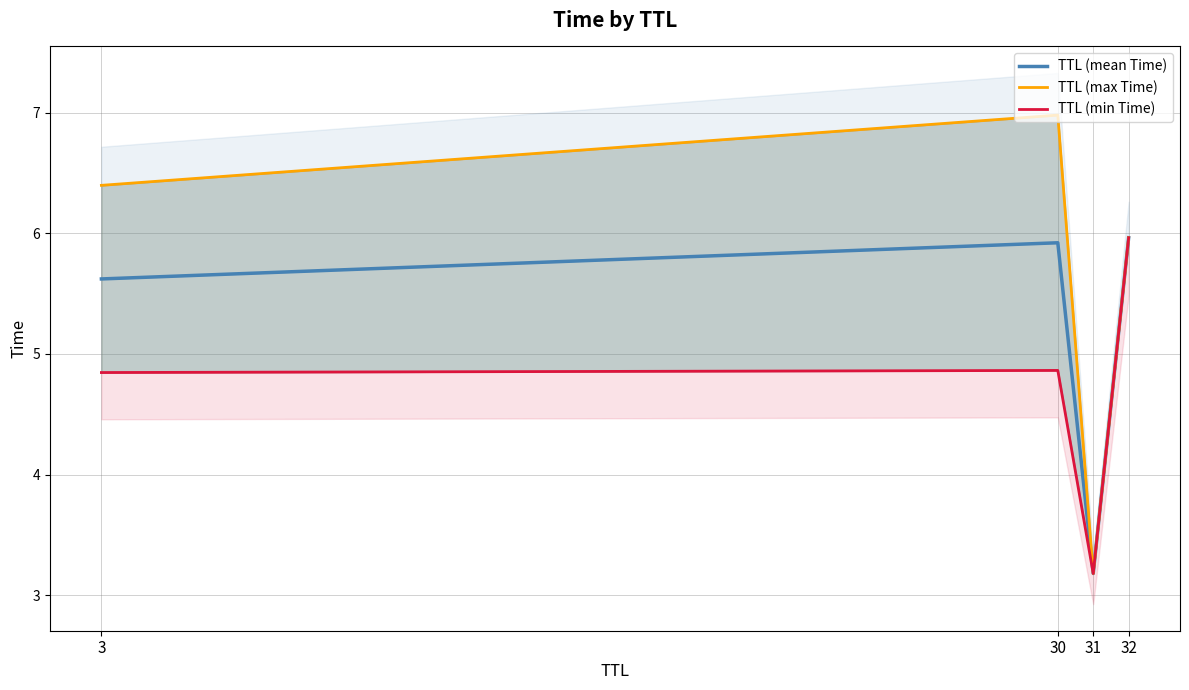

What is the value of the TTL (min Time) point at the 1st from the left?

4.8